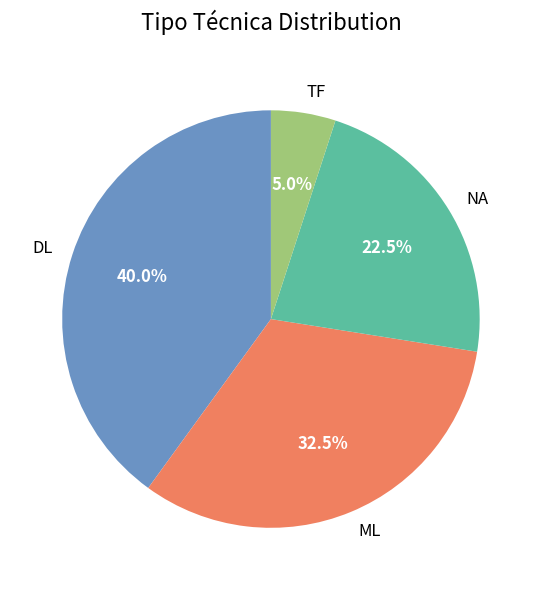

Approximately how many times larger is the value at ML compared to NA?

1.4